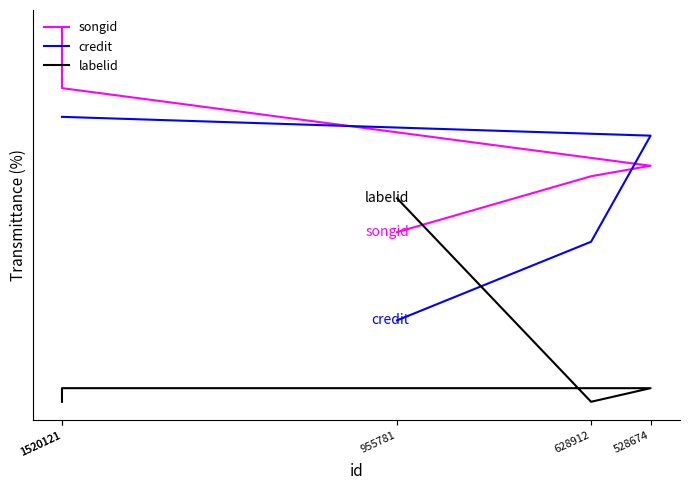

What is the sum of the labelid values at 955781 and 1520121?

1.0